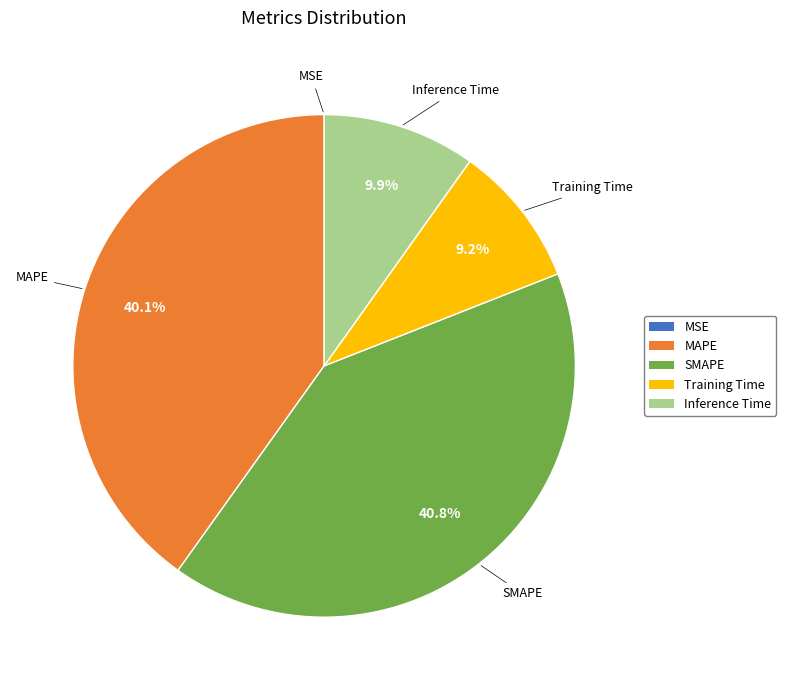

True or false: SMAPE accounts for 30% of the total.

False